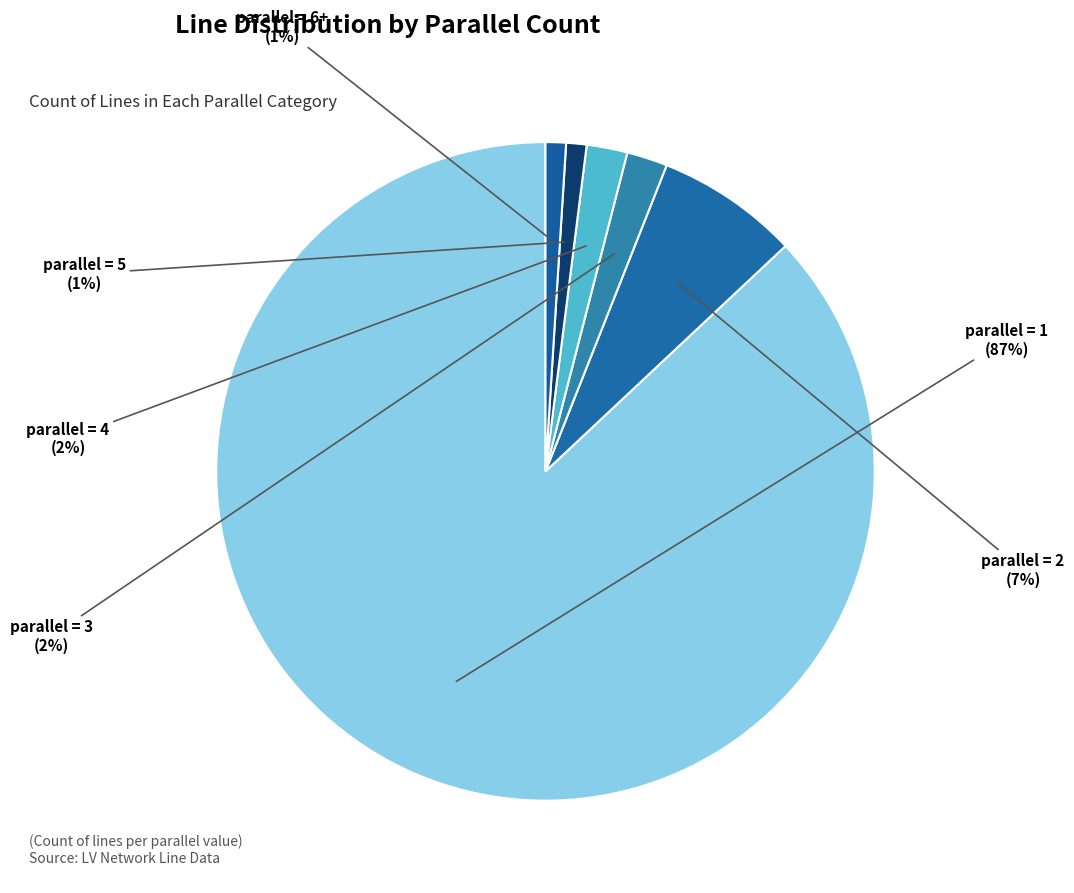

How many segments does this pie chart have?

6